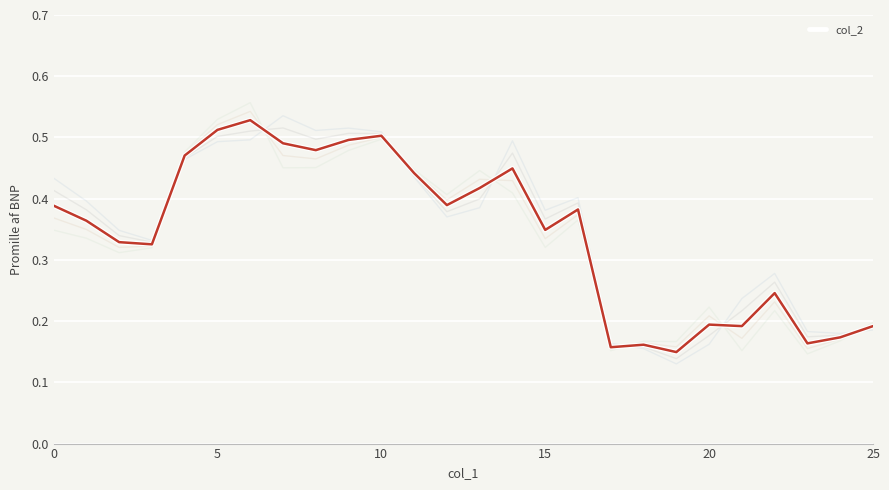

What is the label of the 20th point from the right?

6